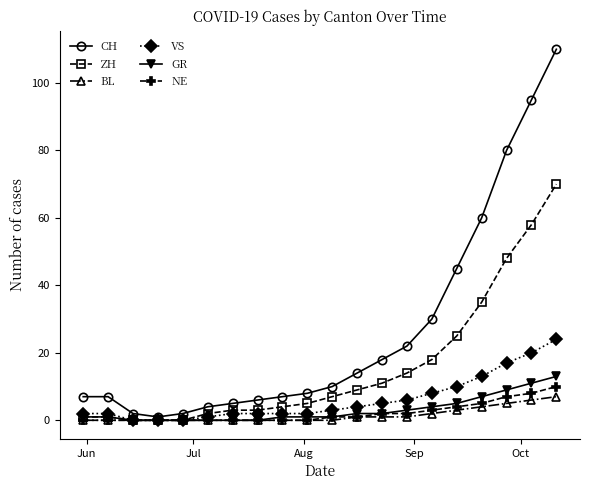

How many categories are shown in the chart?

20